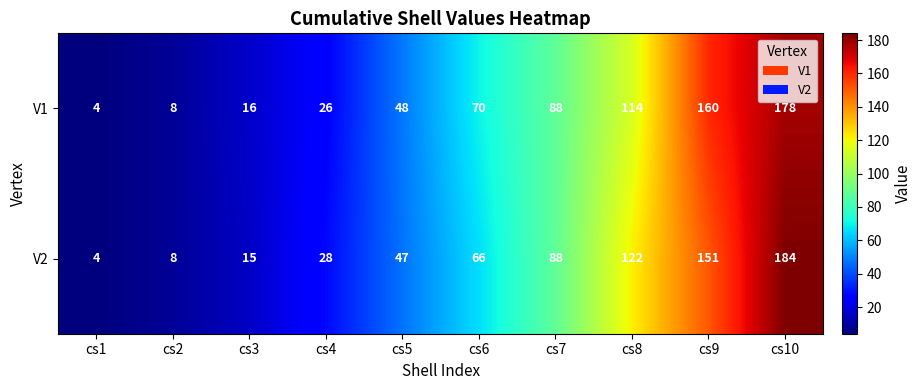

List the series in order of their overall mean, highest first.

V2, V1